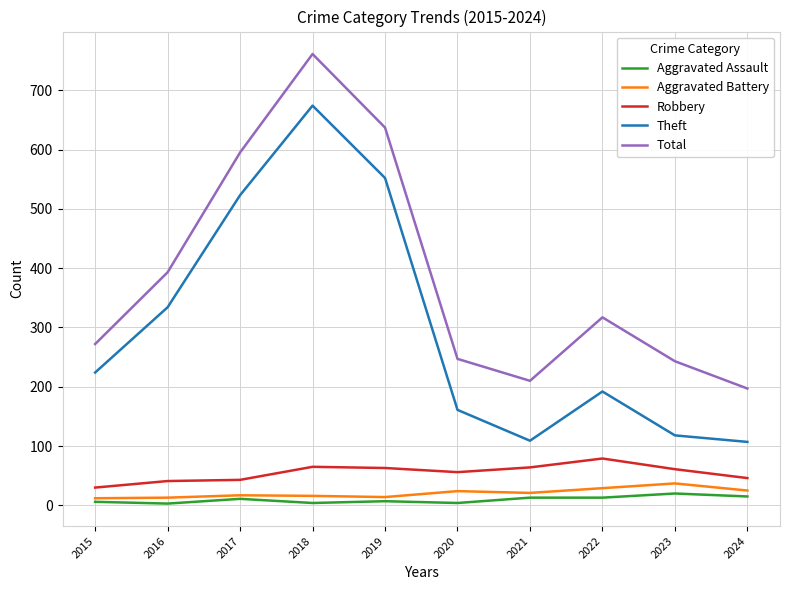

Which series has the largest total across all categories?

Total